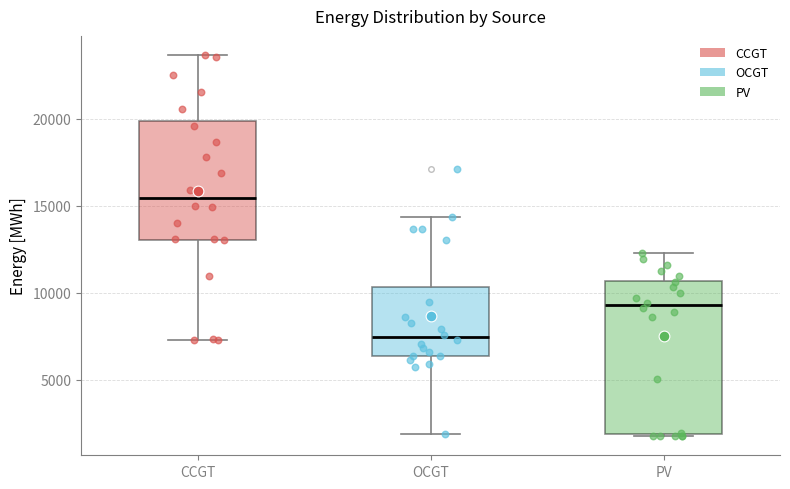

Which box is the tallest, from its lower edge to its upper edge?

PV